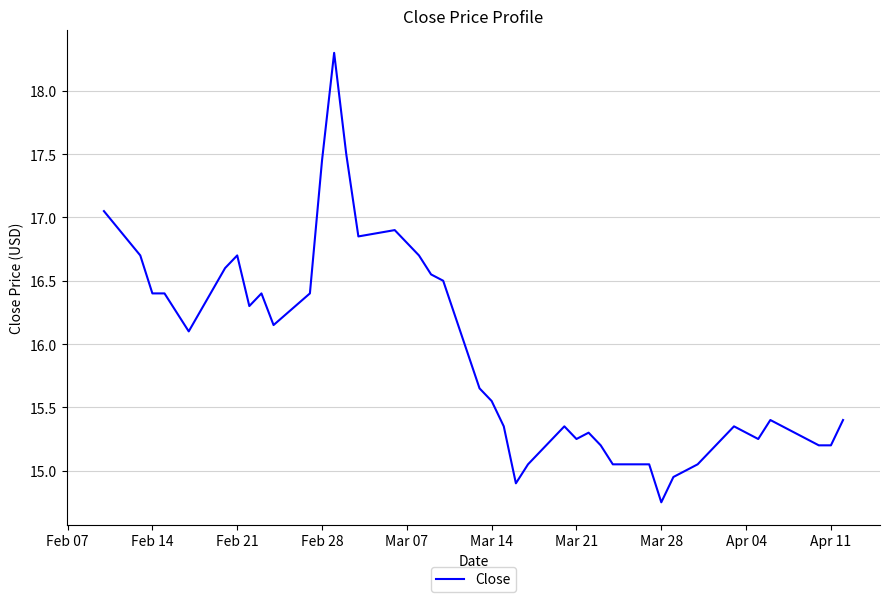

What is the maximum value shown in the chart?

18.3